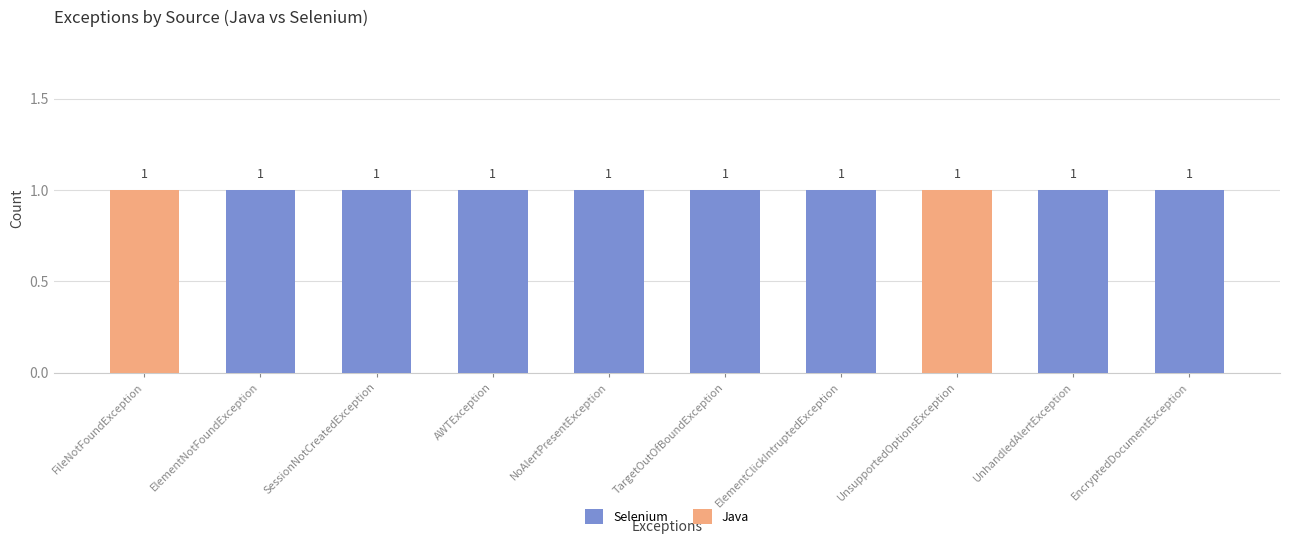

The value of Selenium at ElementNotFoundException is 0. True or false?

False